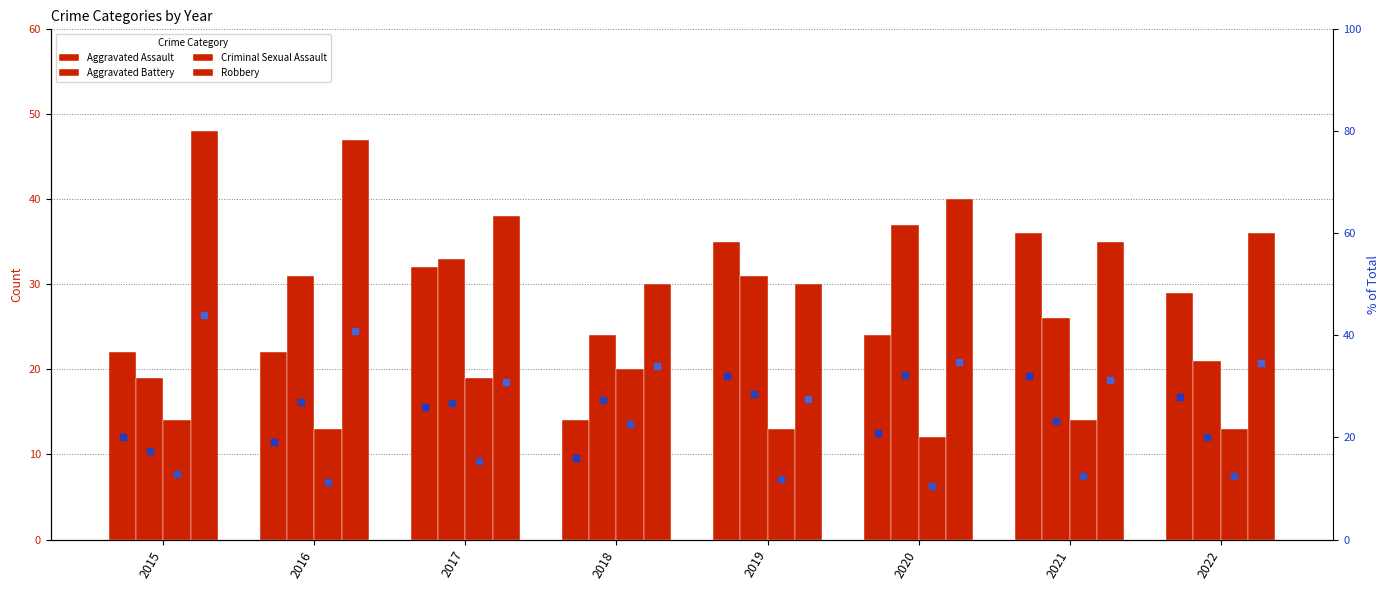

What is the total value across all series at 2020?

113